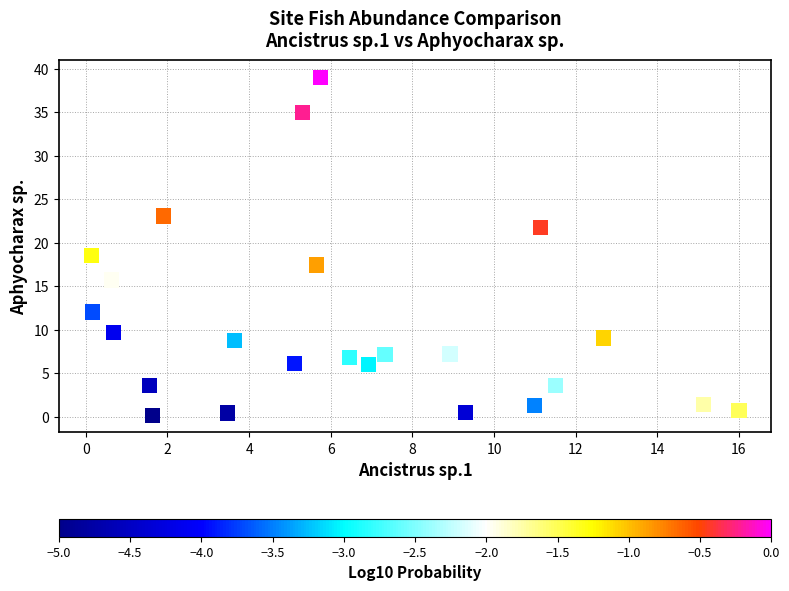

What Y value in the scatter plot is closest to 19?

18.5